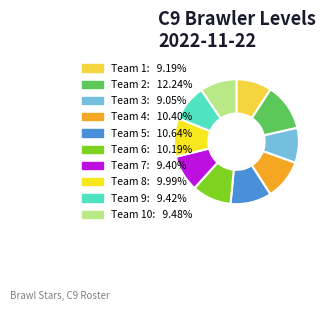

How many slices are in this pie chart?

10